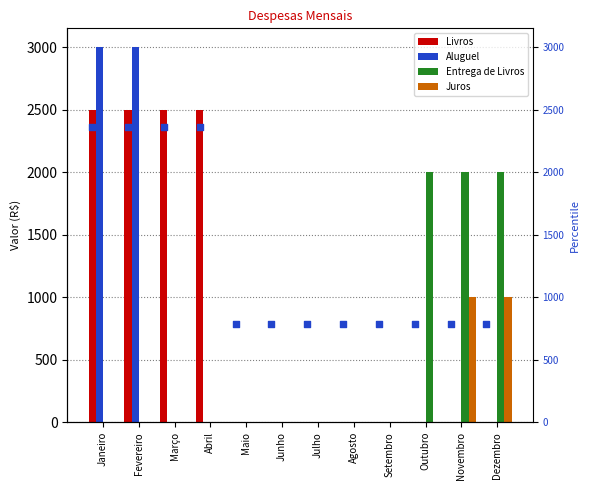

At how many categories does at least one series exceed 1106?

7